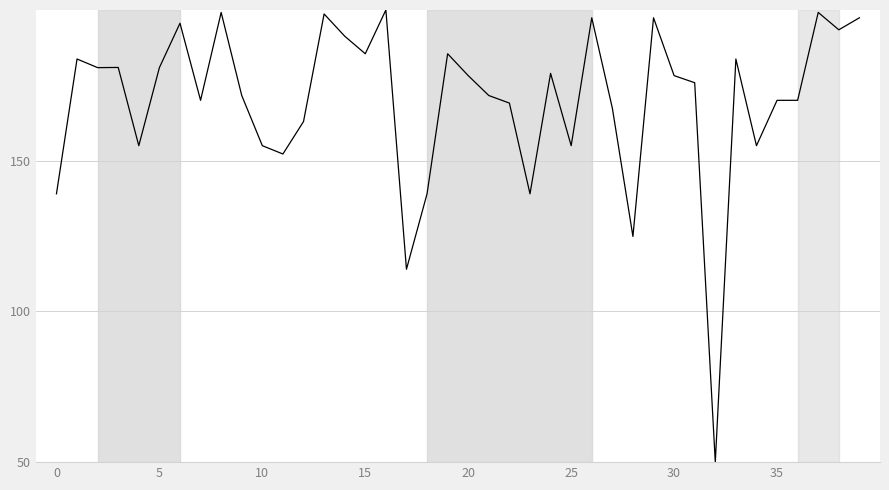

What is the smallest value displayed?

50.0